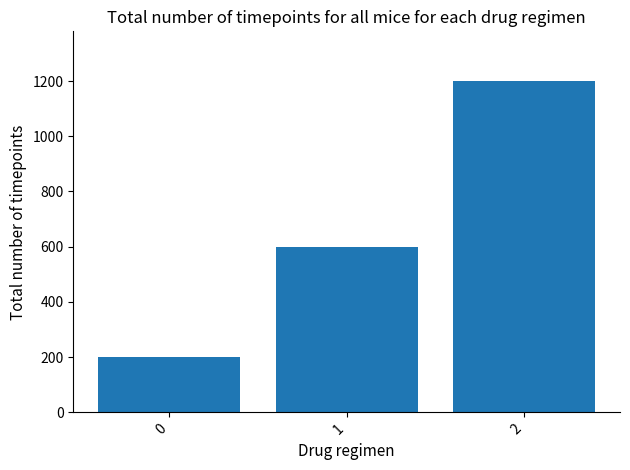

What is the difference between the maximum and minimum values?

1000